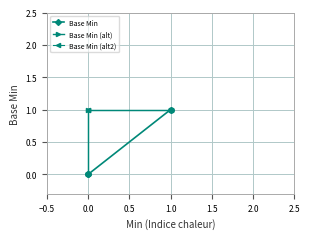

Reading right to left, what are all the values shown in this chart?

Base Min: 1	1	0	0	0
Base Min (alt): 1	1	1	0	0
Base Min (alt2): 1	1	1	1	0